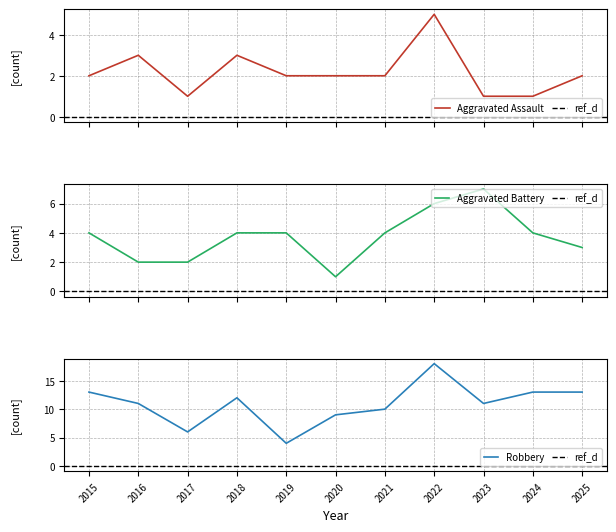

Rank the series by their maximum value, from lowest to highest.

Aggravated Assault, Aggravated Battery, Robbery